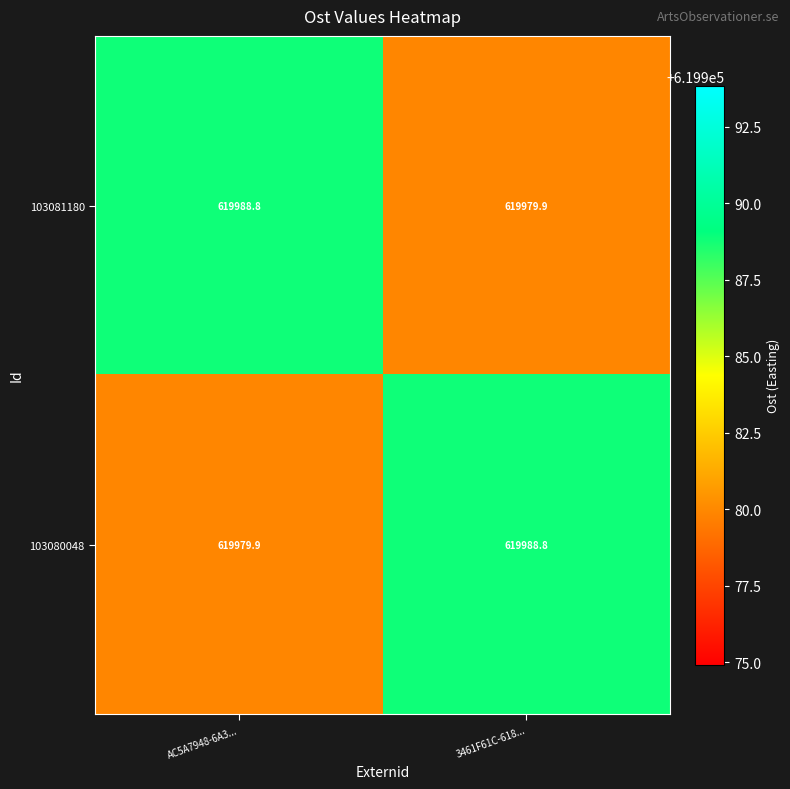

At how many categories does at least one series exceed 619982?

2